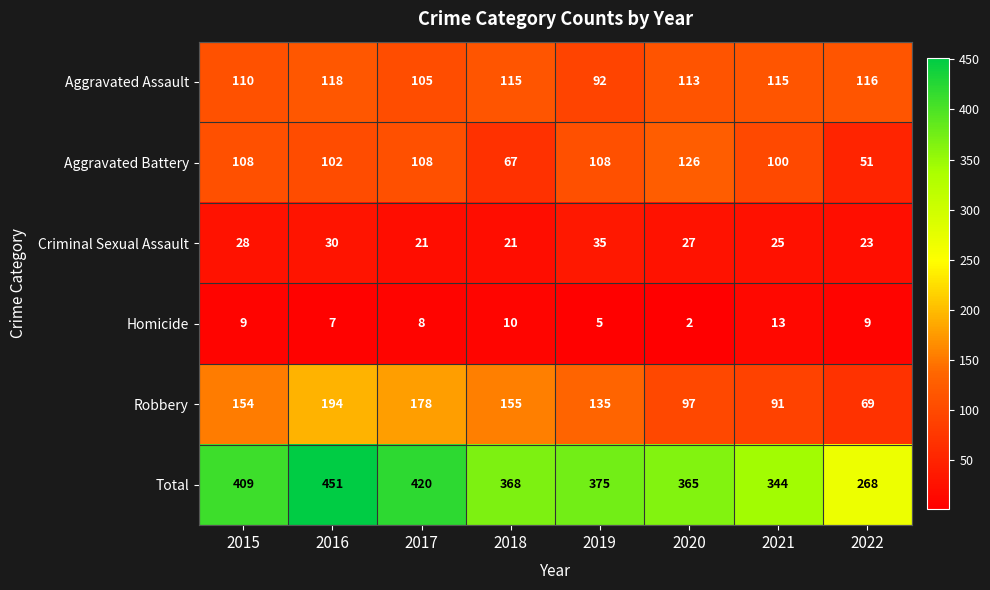

Is the value of Criminal Sexual Assault at 2016 greater than the value of Total at 2018?

No